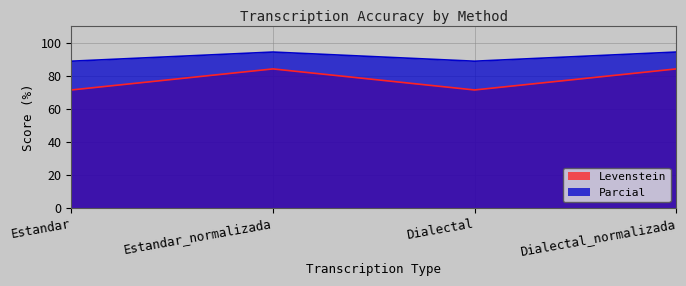

What is the spread (max minus min) of values at Estandar?

17.5